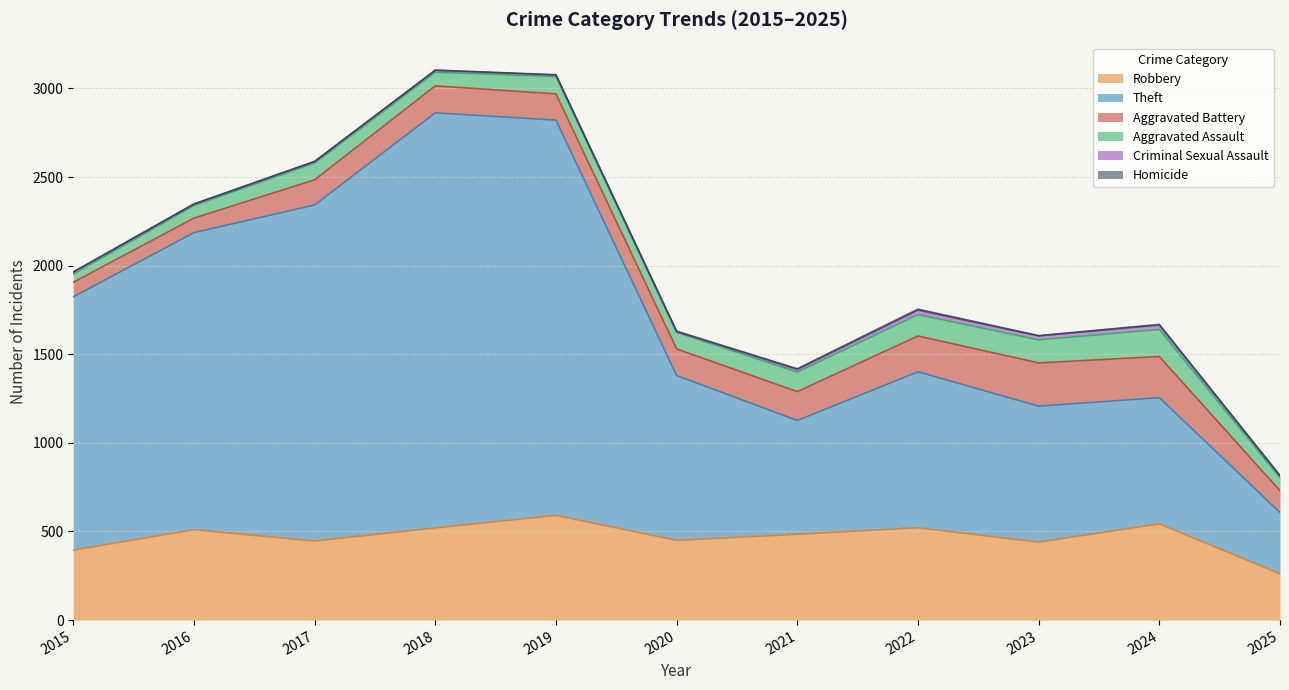

Is it true that Robbery equals 254 at 2021?

False